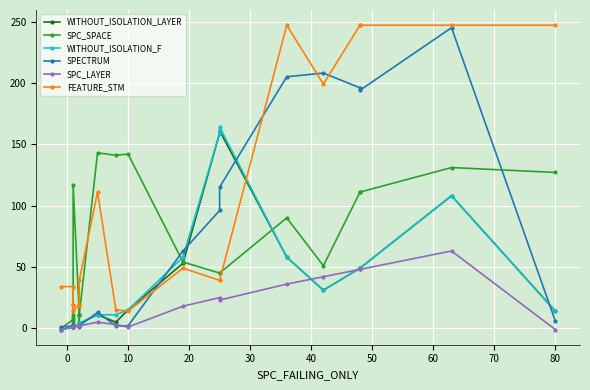

In SPECTRUM, how many points are higher than both neighbors (excluding endpoints)?

4